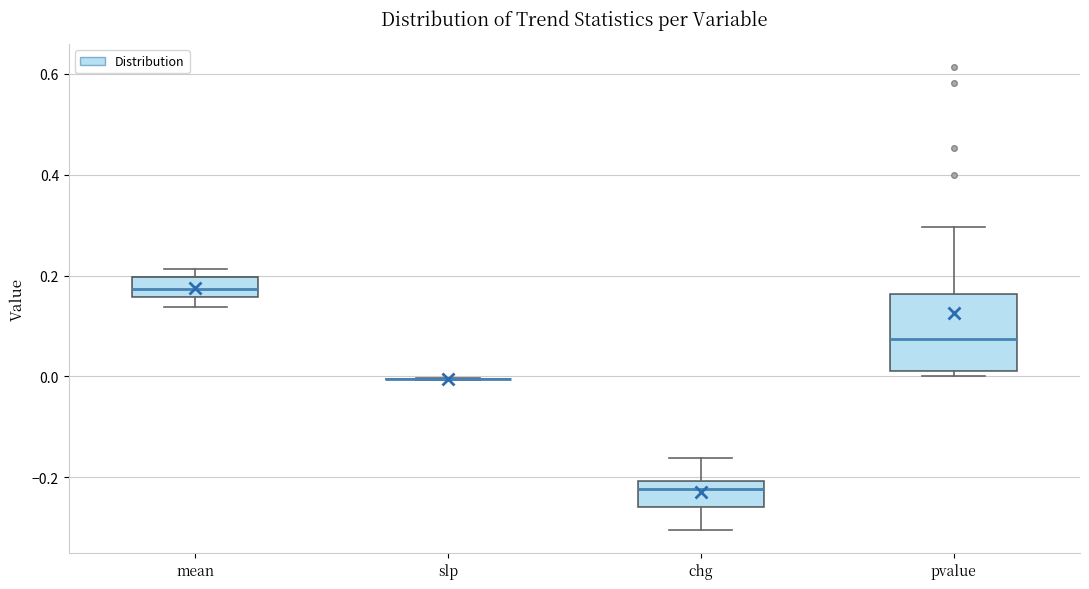

Reading left to right, read every box against the y-axis: the position of its median line, the range the box covers, and the ends of its whiskers. The values are not printed on the chart, so give them approximately, as read against the axis.

mean: median 0.18, box 0.16 to 0.20, whiskers 0.14 to 0.22
slp: box collapsed to a line at 0.00, whiskers 0.00 to 0.00
chg: median -0.22, box -0.26 to -0.20, whiskers -0.30 to -0.16
pvalue: median 0.08, box 0.00 to 0.16, whiskers 0.00 (just below the box's lower edge) to 0.30